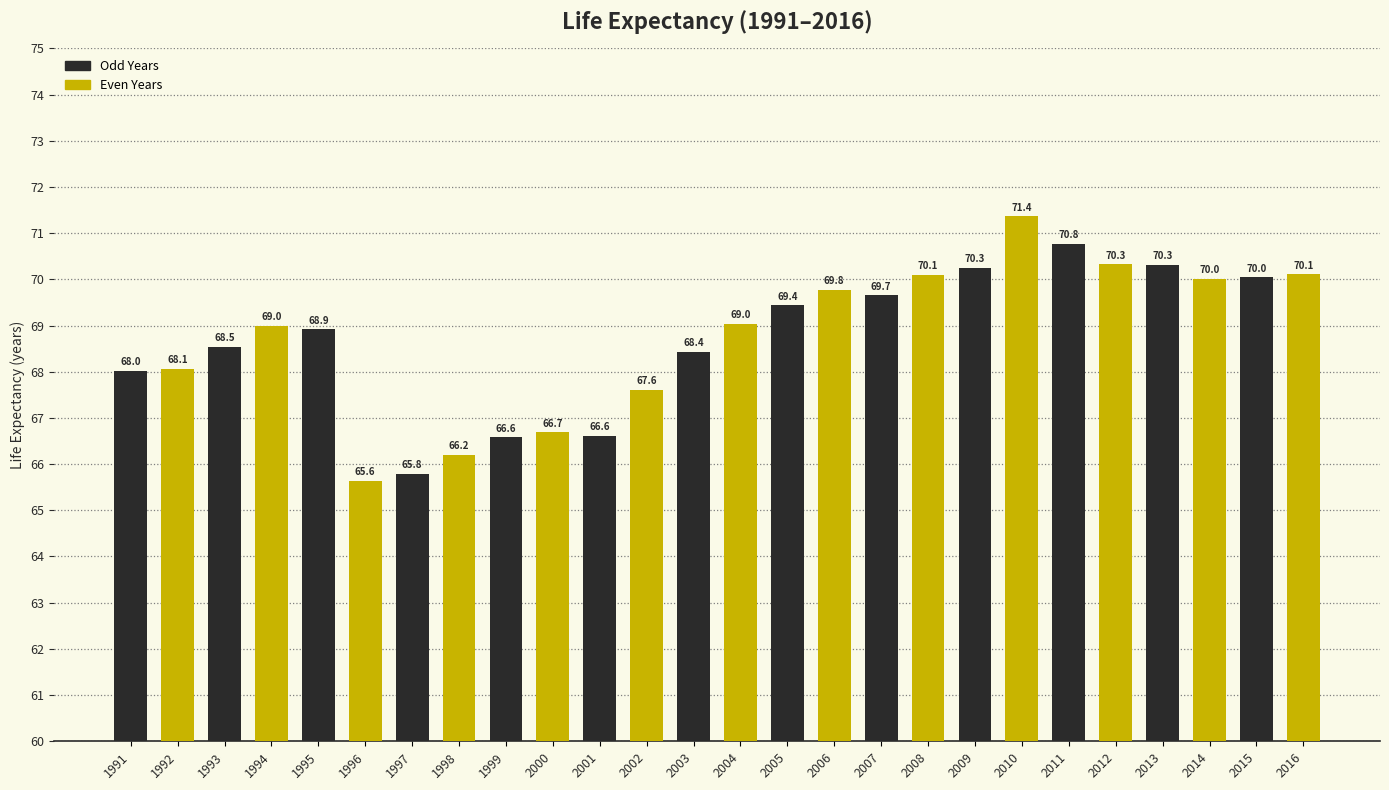

What value does the data have at 2014?

70.0